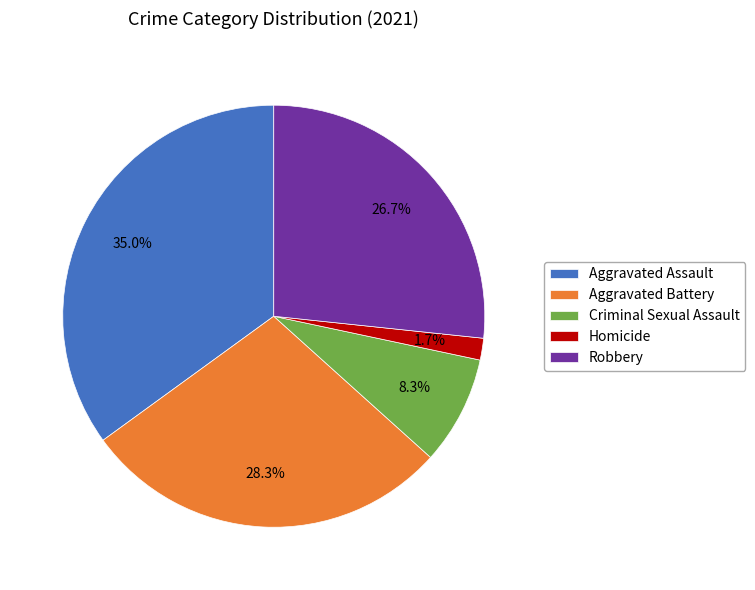

Is there a majority slice in this chart?

No